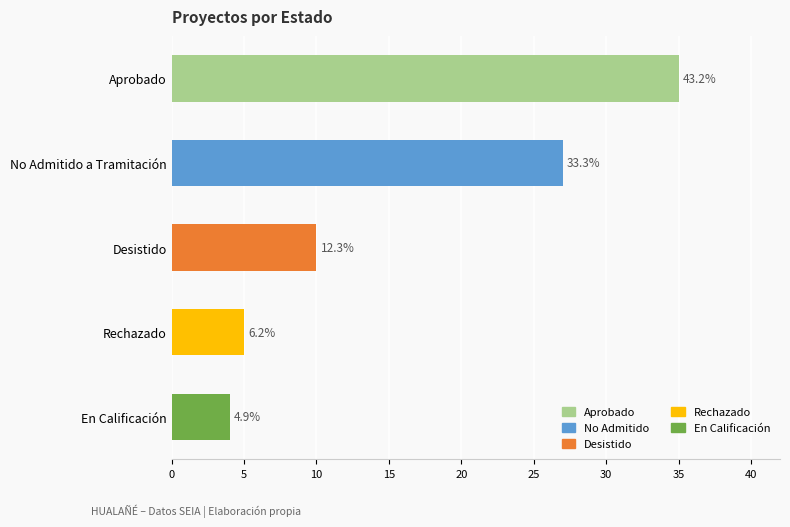

Which category has the highest value across all series?

Aprobado